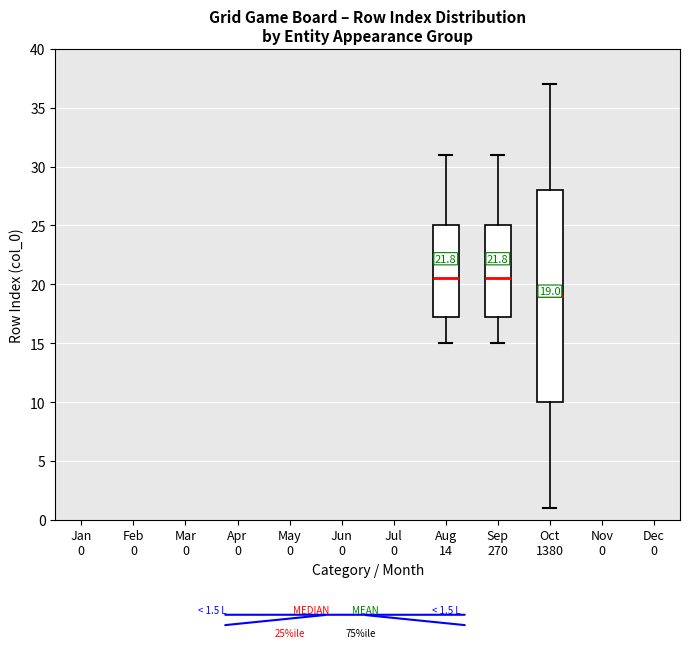

Comparing the boxes themselves (not the whiskers), which one is the tallest?

Oct 1380